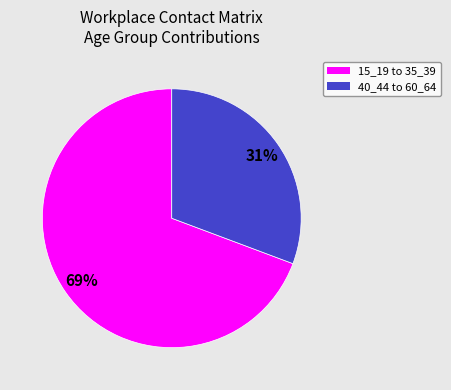

Is there any slice that represents more than half of the pie?

Yes